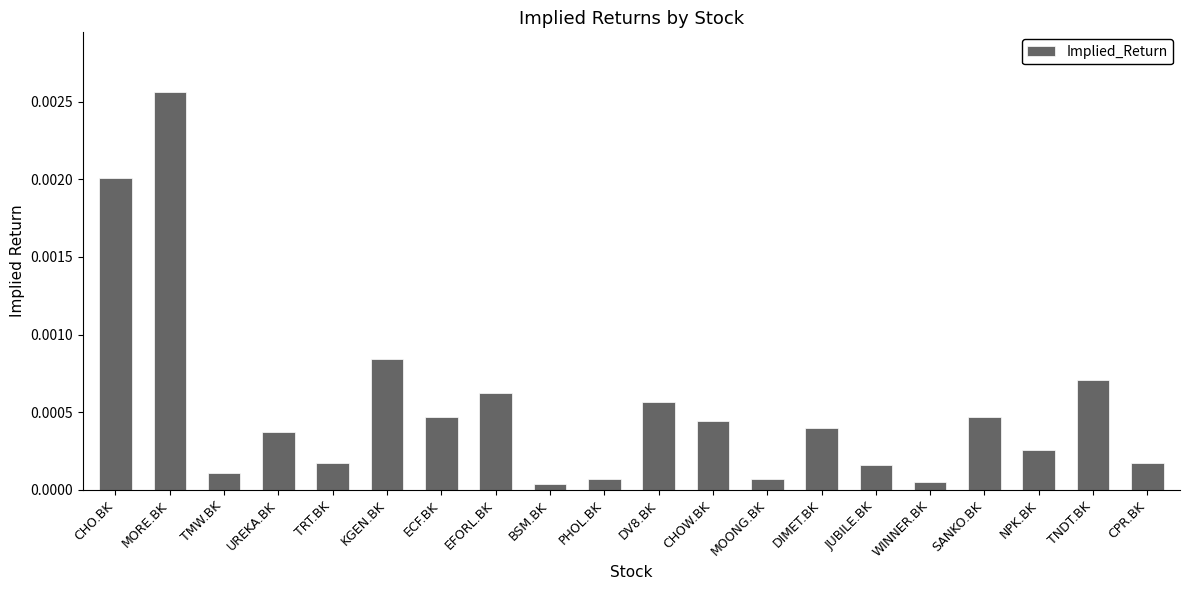

What is the label of the 19th bar from the left?

TNDT.BK